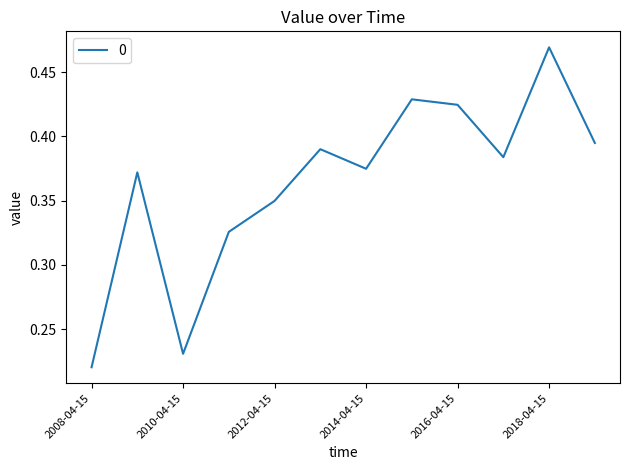

True or false: the data has more than 2 interior local peaks.

True